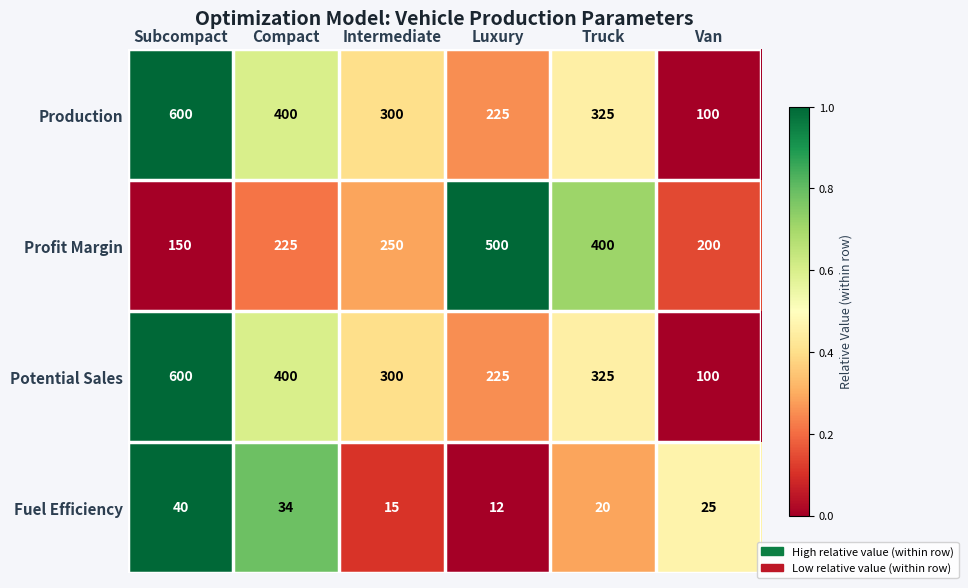

What is the total value across all series at Van?

425